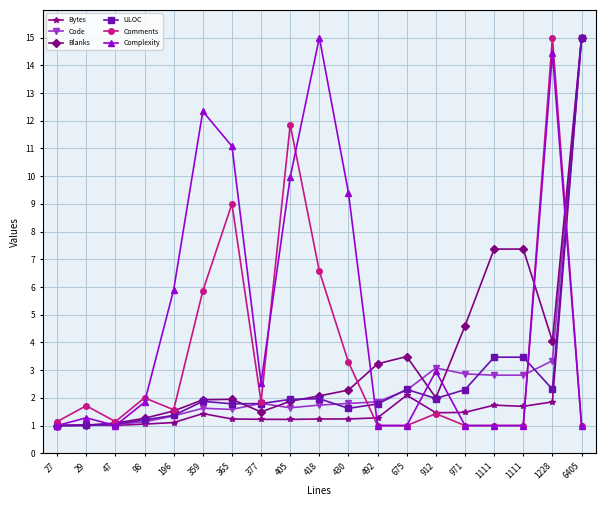

What is the value of the Complexity point at the 1st from the left?

1.0